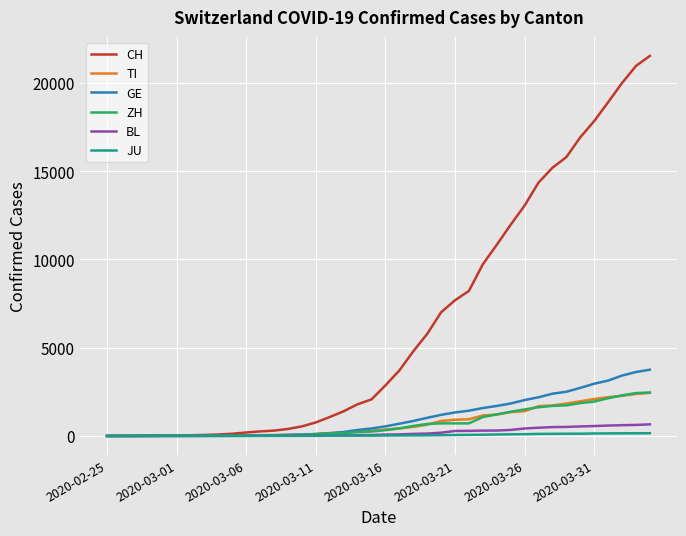

Which series has the largest range (max minus min)?

CH